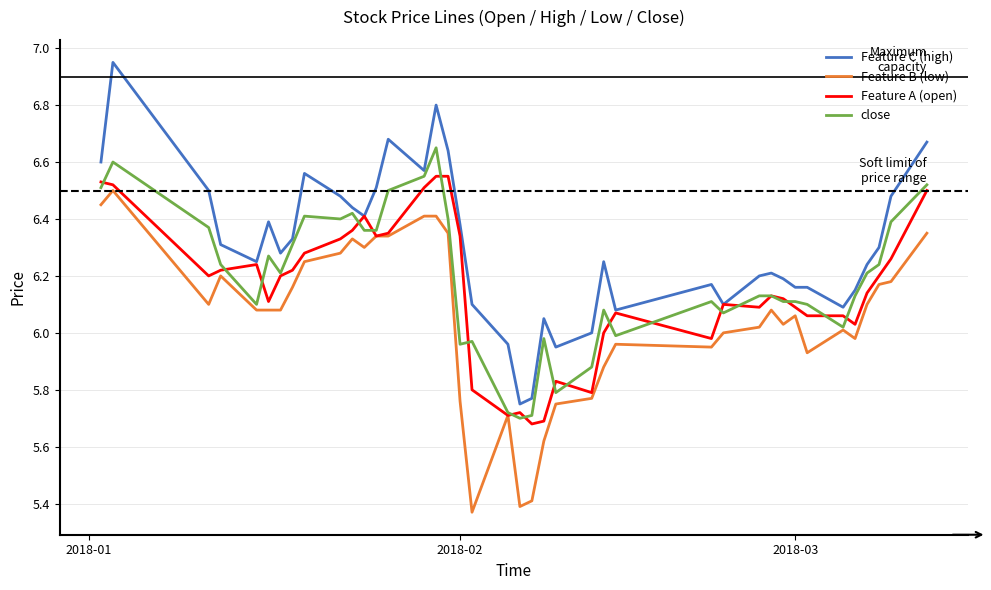

How many lines are shown in the chart?

4